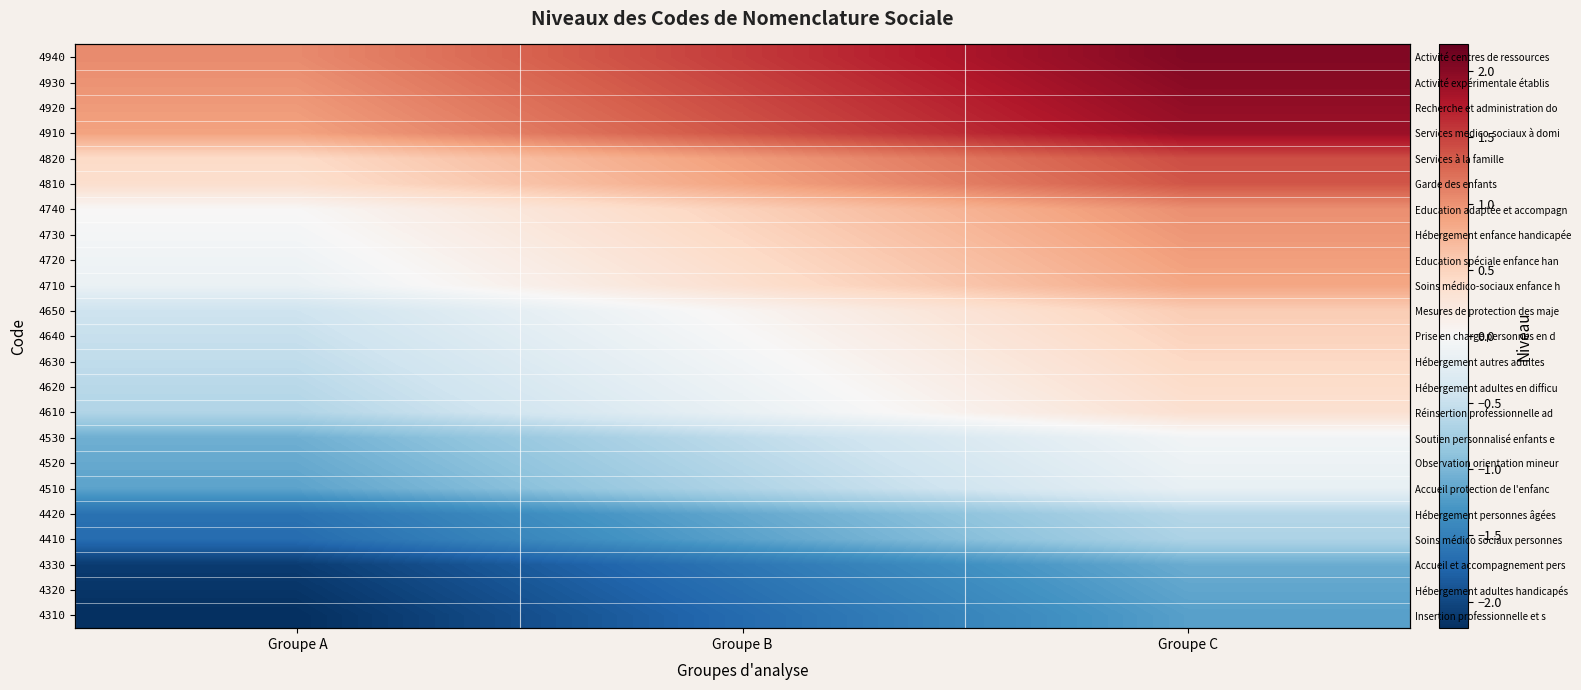

At how many categories does at least one series exceed 0?

3